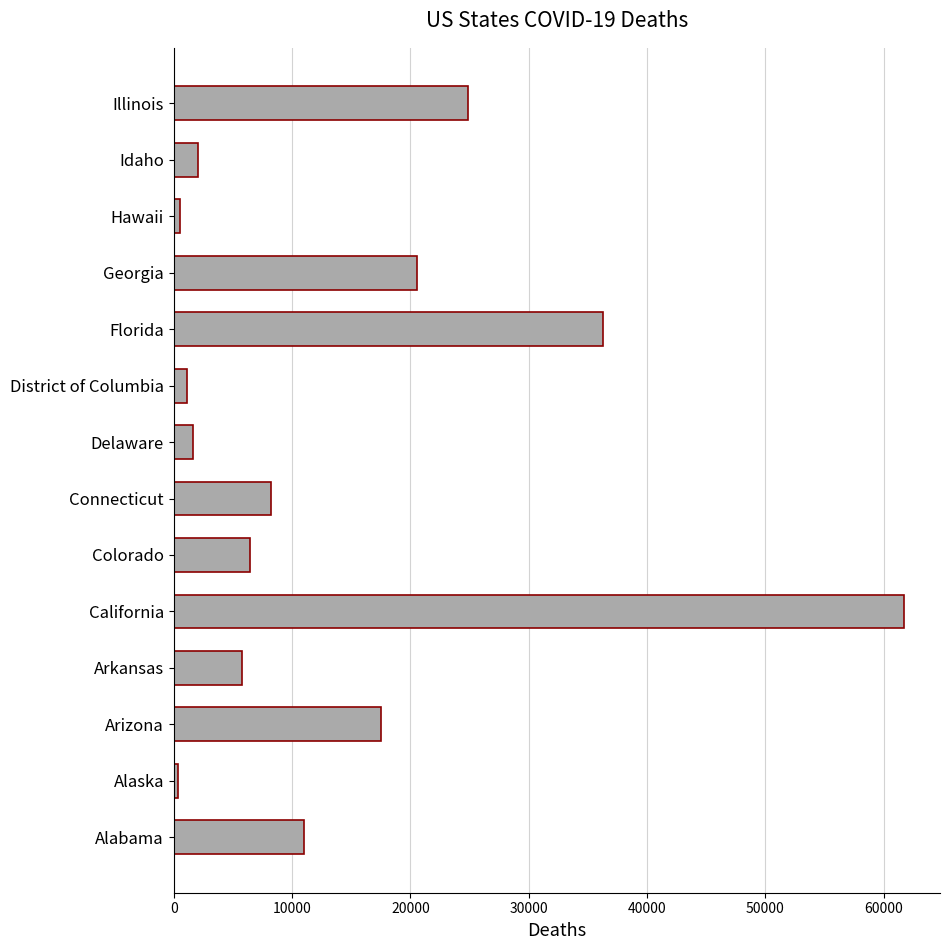

Which has a higher value, Connecticut or Idaho?

Connecticut